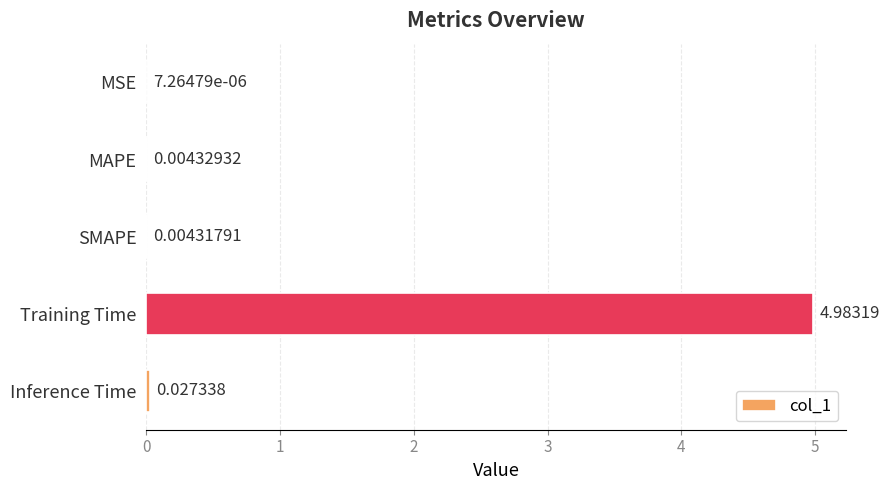

What is the maximum value shown in the chart?

5.0